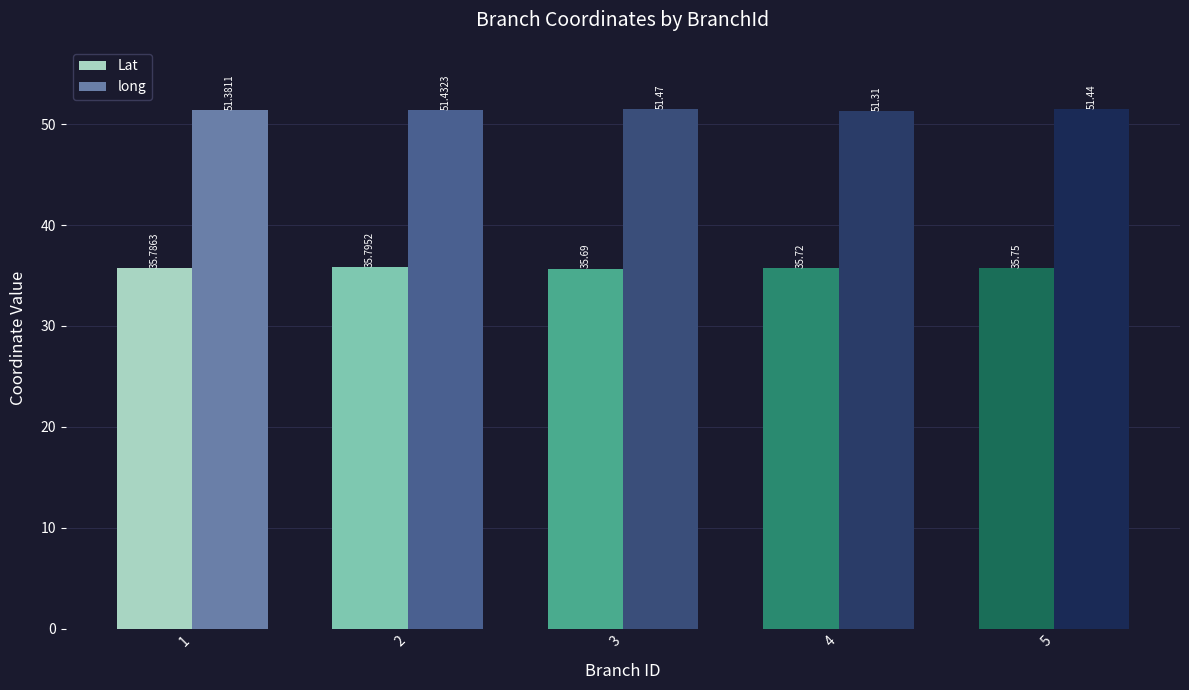

List the labels in order of Lat value, smallest first.

3, 4, 5, 1, 2